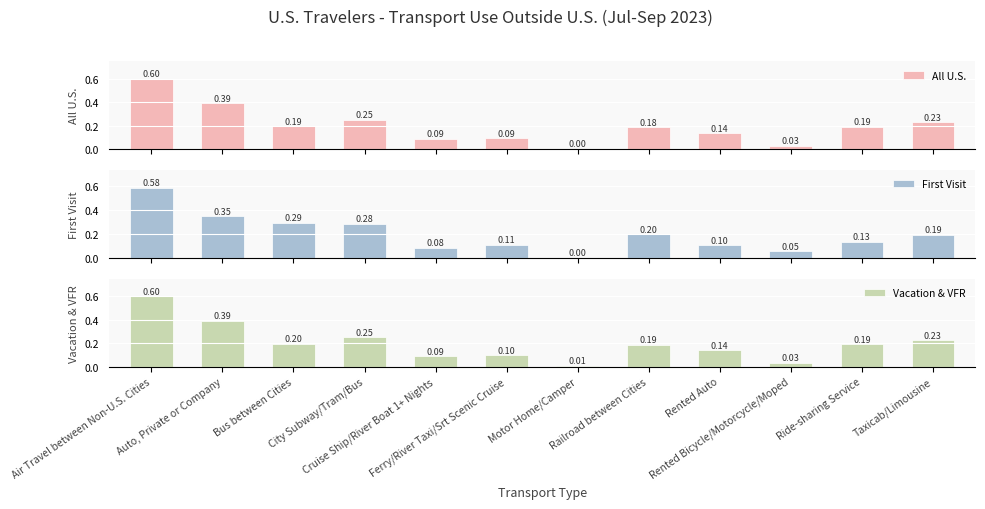

Is the value of All U.S. at Auto, Private or Company greater than the value of Vacation & VFR at Rented Auto?

Yes